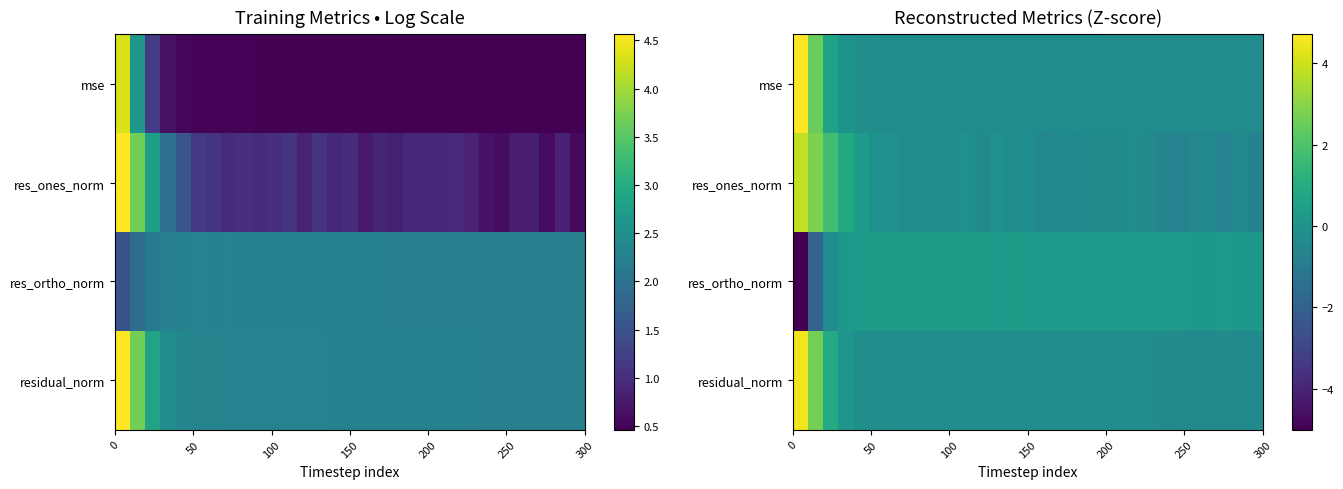

List the series in order of their peak value, highest first.

mse, residual_norm, res_ones_norm, res_ortho_norm